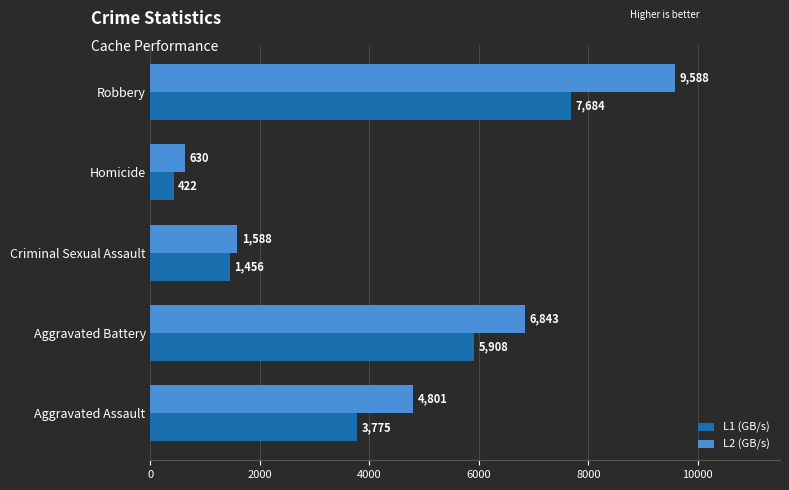

Which series has the largest total across all categories?

L2 (GB/s)